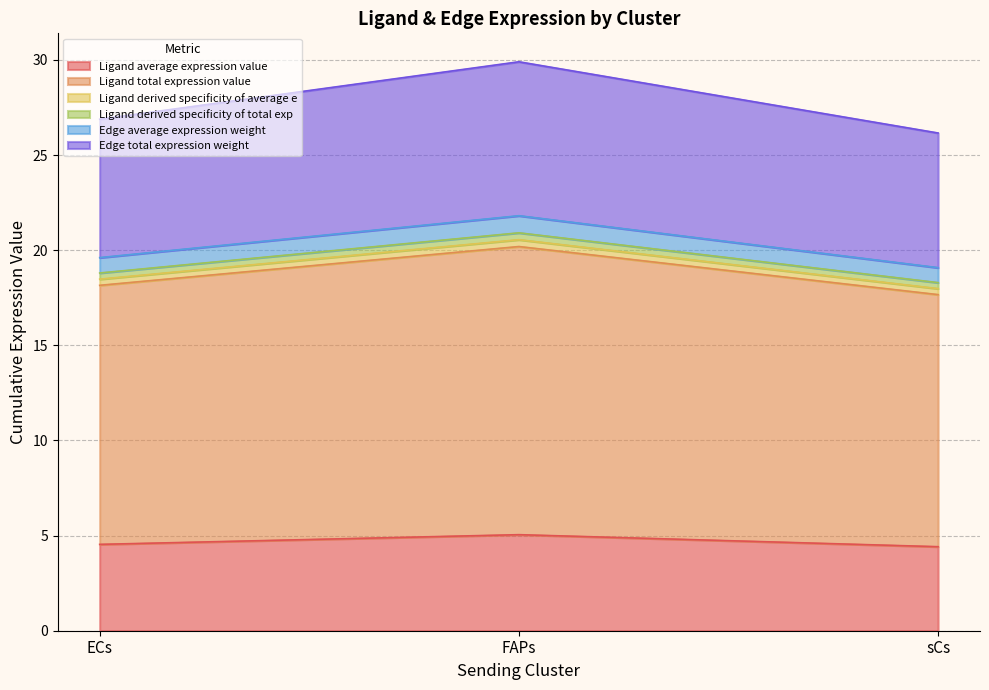

What is the smallest value displayed?

4.4